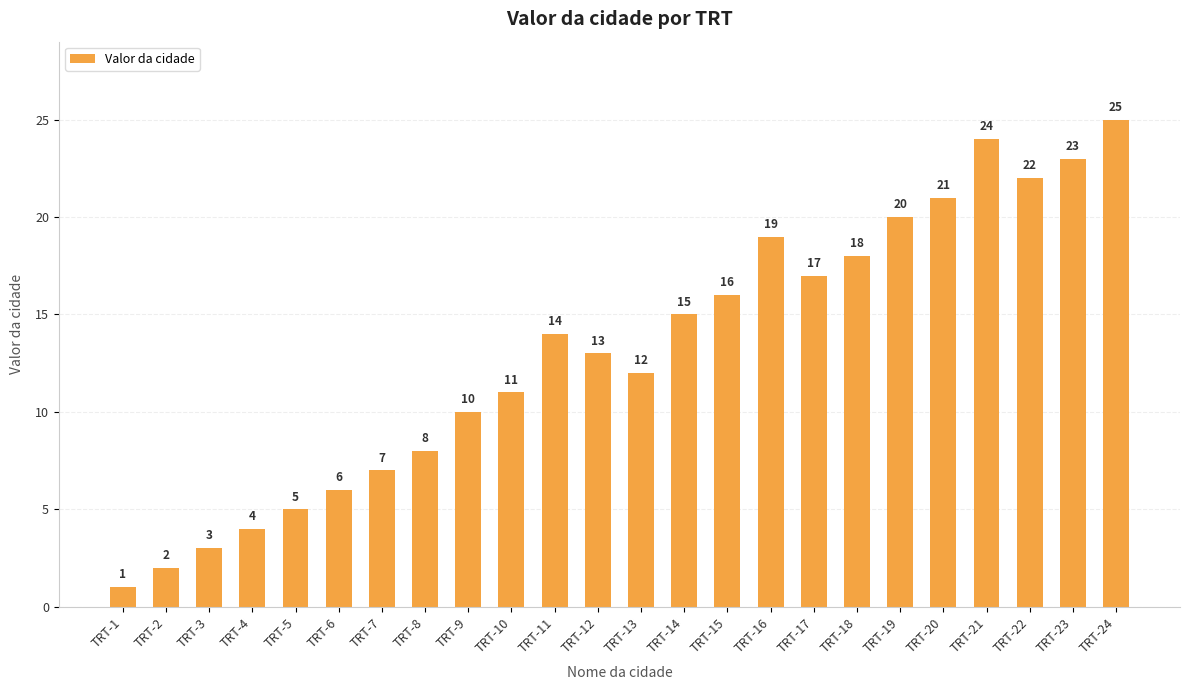

What is the sum of the values at TRT-10 and TRT-19?

31